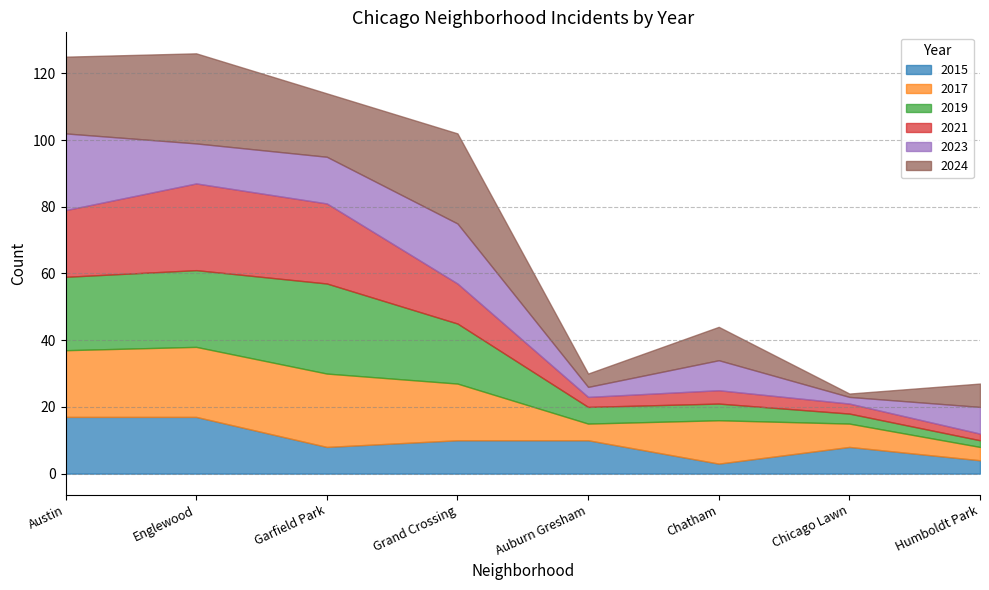

The value of 2015 at Austin is 17. True or false?

True